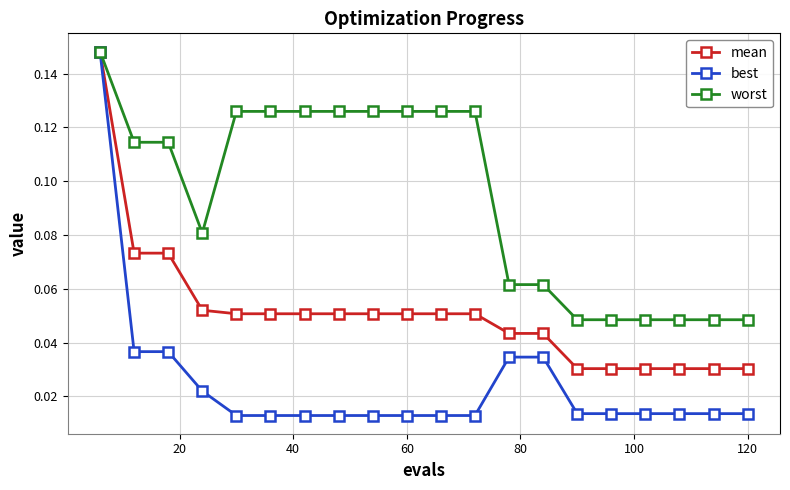

What are all the series names shown in the legend?

mean, best, worst